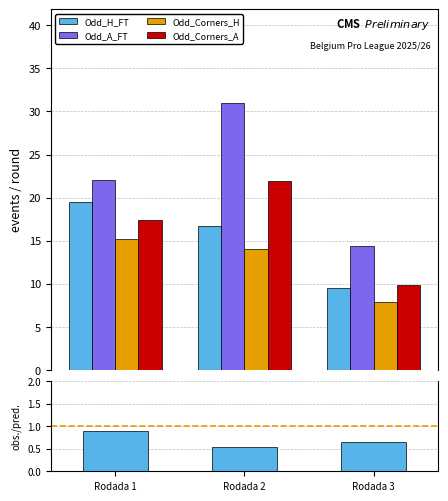

Which category has the highest value in the Odd_Corners_H series?

Rodada 1